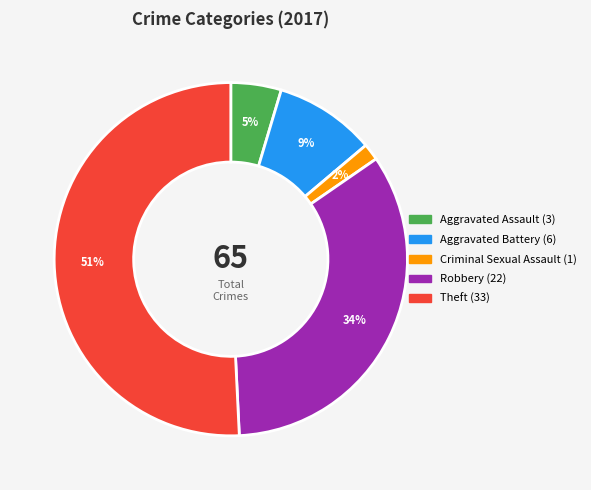

Does any single category account for the majority?

Yes